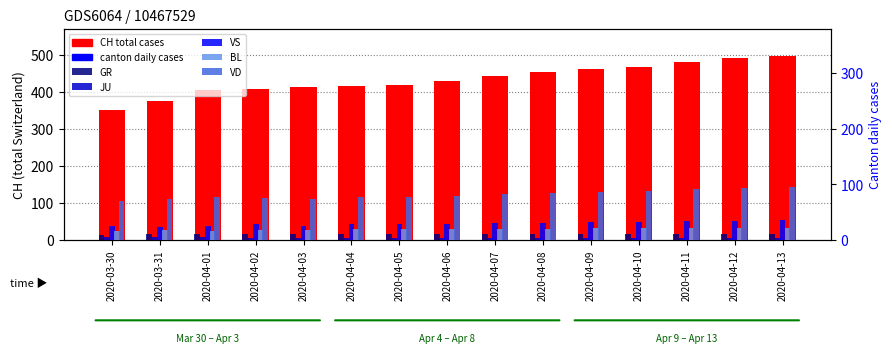

List the labels in order of VS value, smallest first.

2020-03-31, 2020-03-30, 2020-04-01, 2020-04-03, 2020-04-02, 2020-04-04, 2020-04-05, 2020-04-06, 2020-04-07, 2020-04-08, 2020-04-09, 2020-04-10, 2020-04-11, 2020-04-12, 2020-04-13